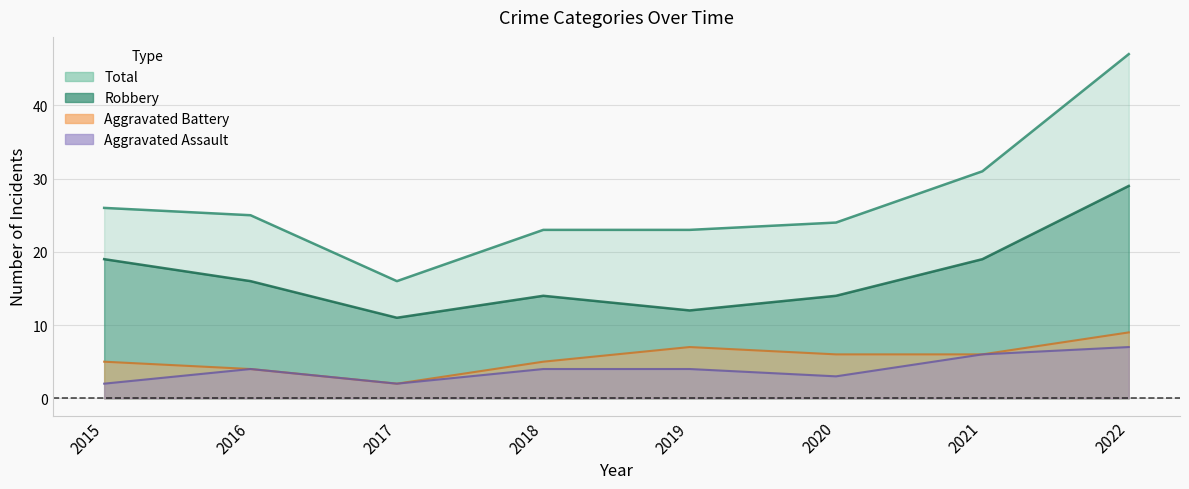

How many values in the Aggravated Assault series are below 4?

3